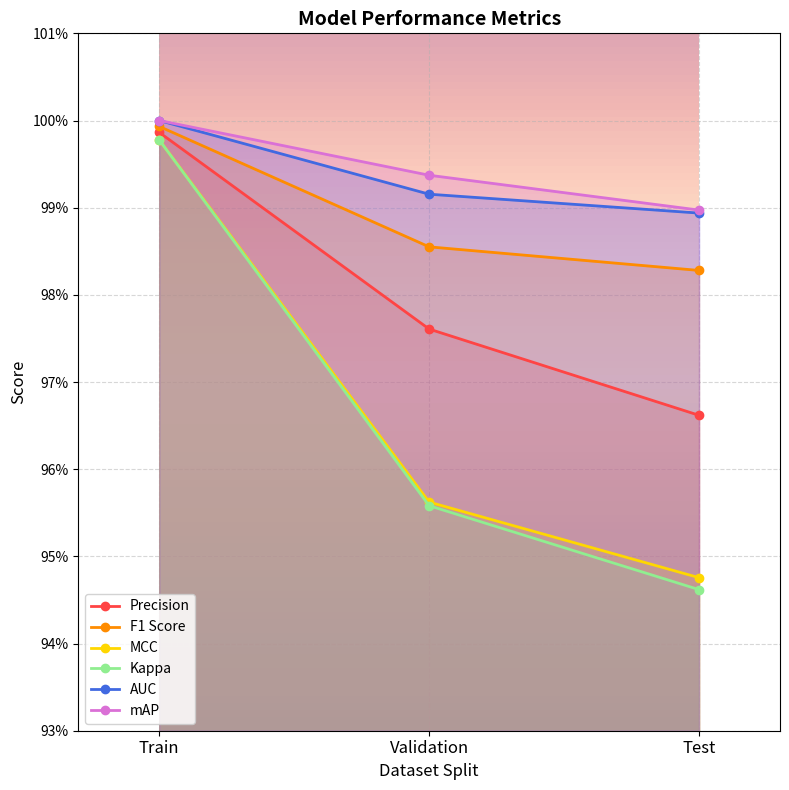

What is the sum of the MCC values at Test and Train?

1.9